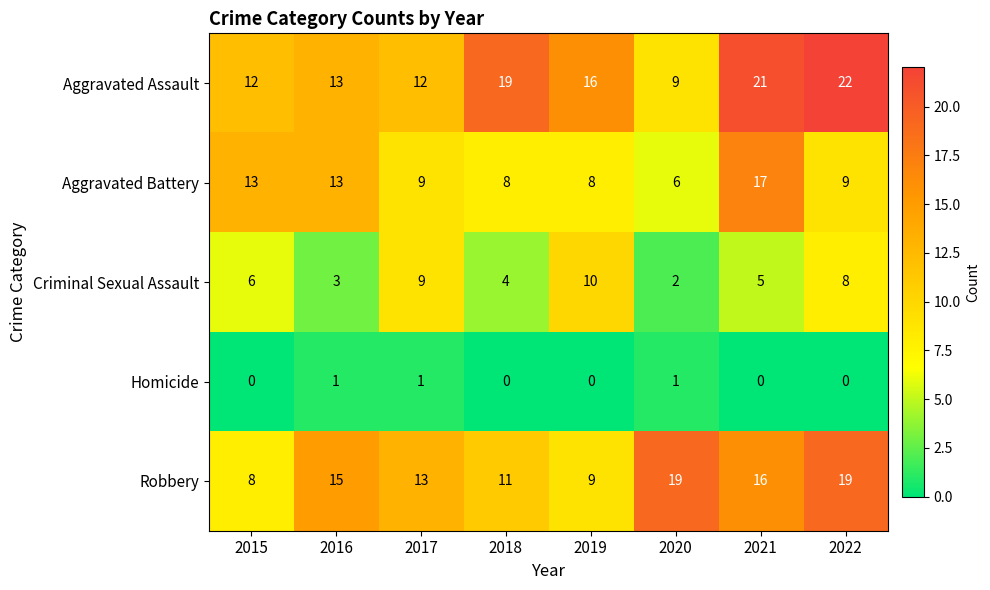

At 2019, list the series in order from smallest to largest.

Homicide, Aggravated Battery, Robbery, Criminal Sexual Assault, Aggravated Assault